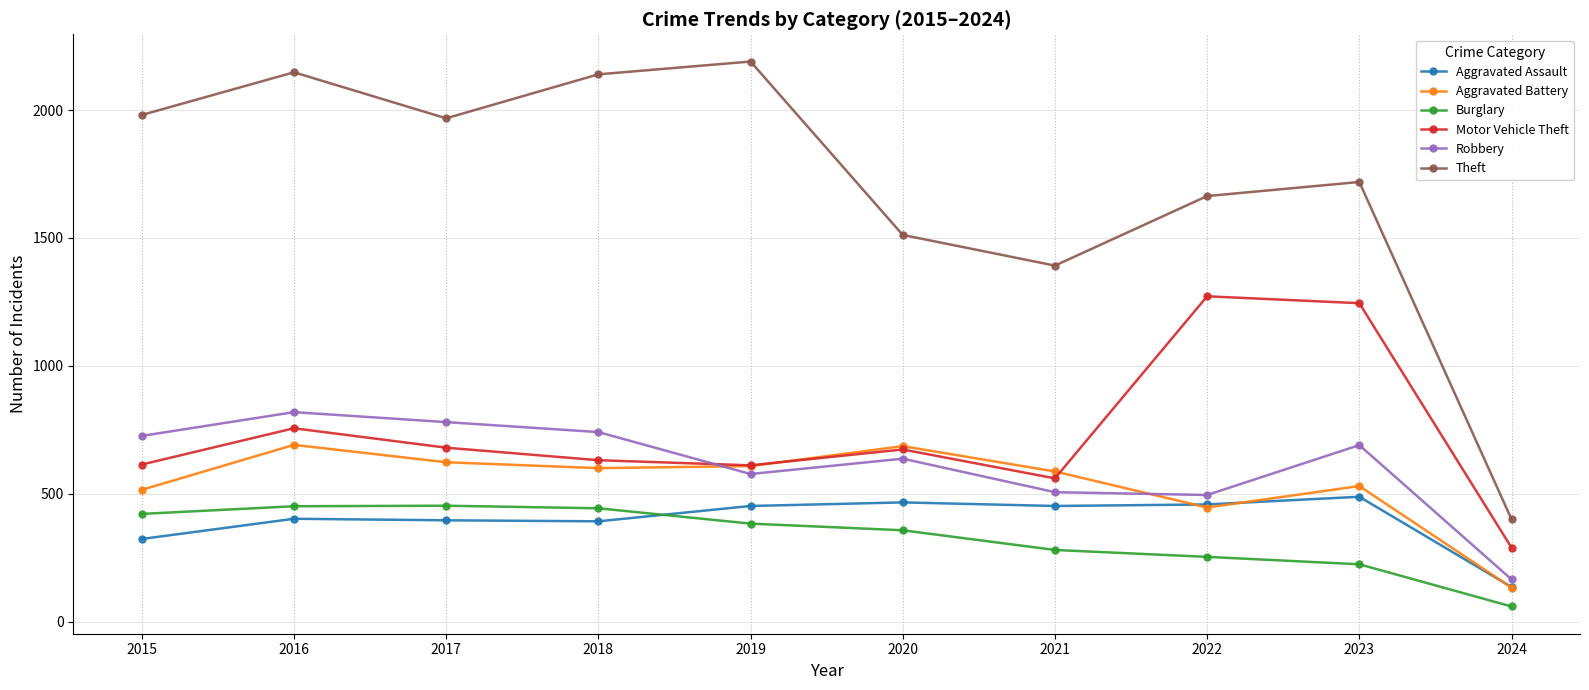

How many distinct data groups are displayed?

6